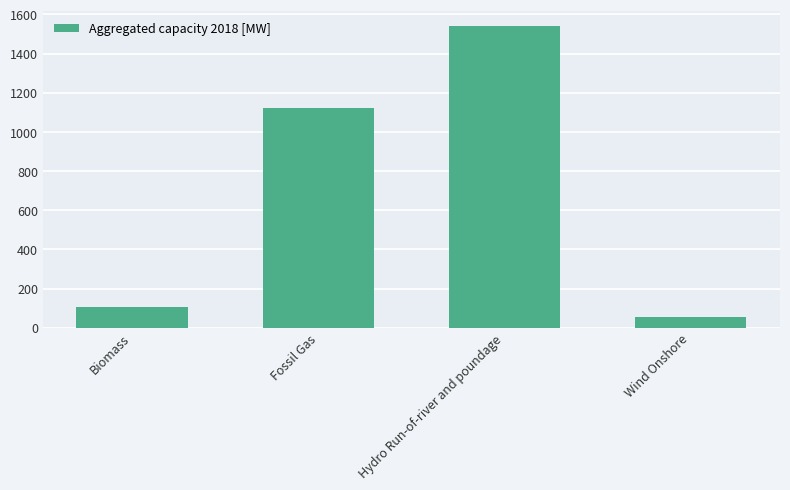

What is the label of the 2nd bar from the left?

Fossil Gas